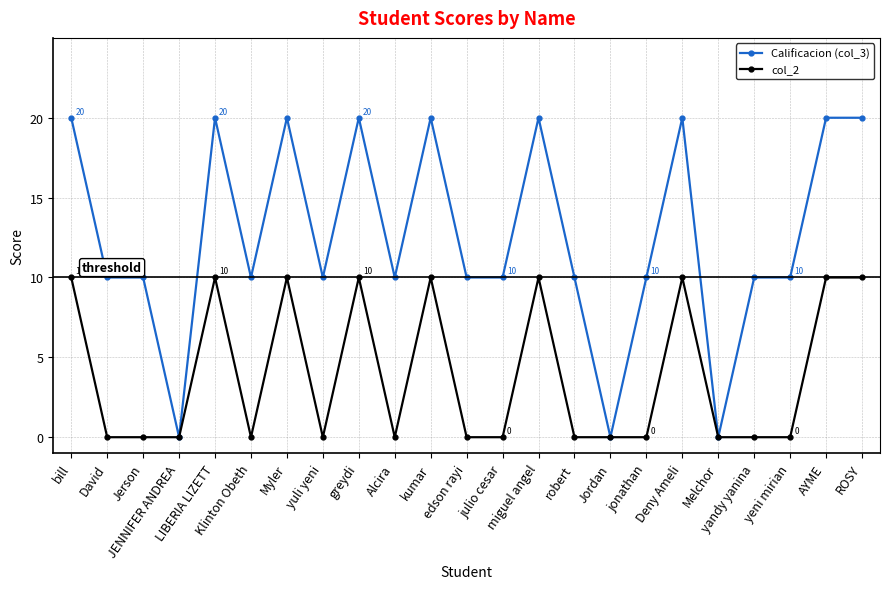

Reading left to right, extract all data points from this chart.

Calificacion (col_3): bill=20	David=10	Jerson=10	JENNIFER ANDREA=0	LIBERIA LIZETT=20	Klinton Obeth=10	Myler=20	yuli yeni=10	greydi=20	Alcira=10	kumar=20	edson rayi=10	julio cesar=10	miguel angel=20	robert=10	Jordan=0	jonathan=10	Deny Ameli=20	Melchor=0	yandy yanina=10	yeni mirian=10	AYME=20	ROSY=20
col_2: bill=10	David=0	Jerson=0	JENNIFER ANDREA=0	LIBERIA LIZETT=10	Klinton Obeth=0	Myler=10	yuli yeni=0	greydi=10	Alcira=0	kumar=10	edson rayi=0	julio cesar=0	miguel angel=10	robert=0	Jordan=0	jonathan=0	Deny Ameli=10	Melchor=0	yandy yanina=0	yeni mirian=0	AYME=10	ROSY=10